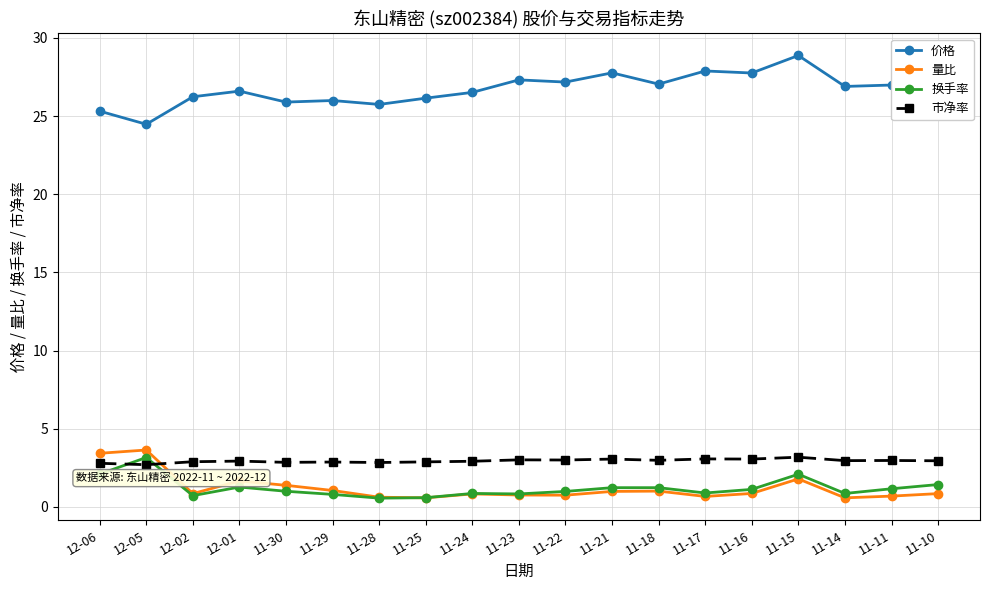

Read the 市净率 value at 11-25.

2.9